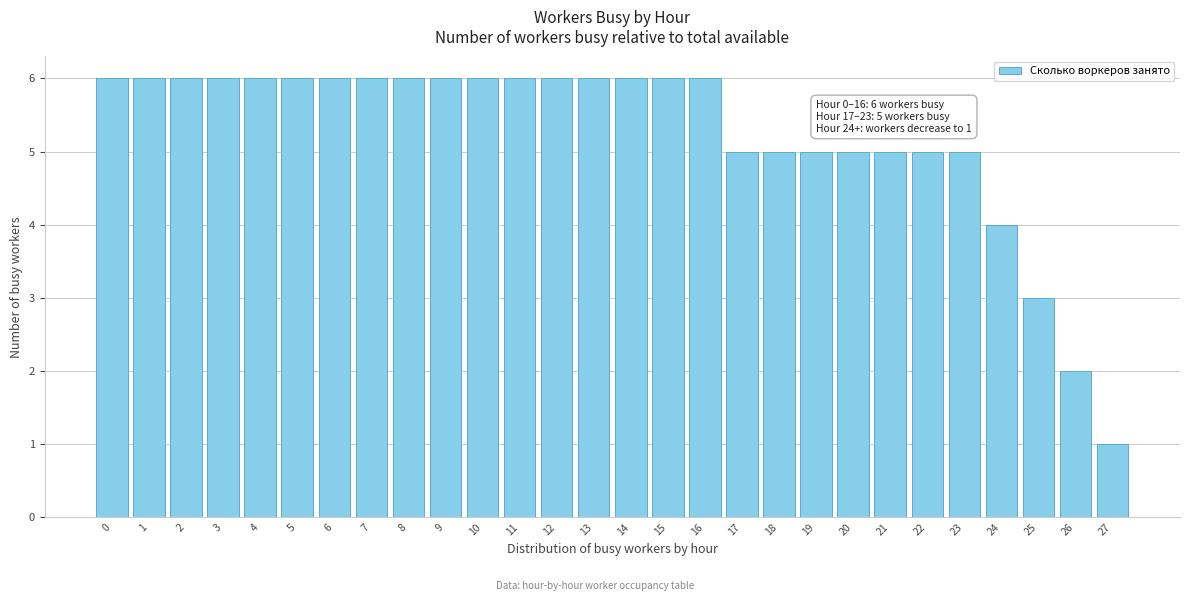

Reading right to left, list all the values displayed in this chart.

27=1	26=2	25=3	24=4	23=5	22=5	21=5	20=5	19=5	18=5	17=5	16=6	15=6	14=6	13=6	12=6	11=6	10=6	9=6	8=6	7=6	6=6	5=6	4=6	3=6	2=6	1=6	0=6